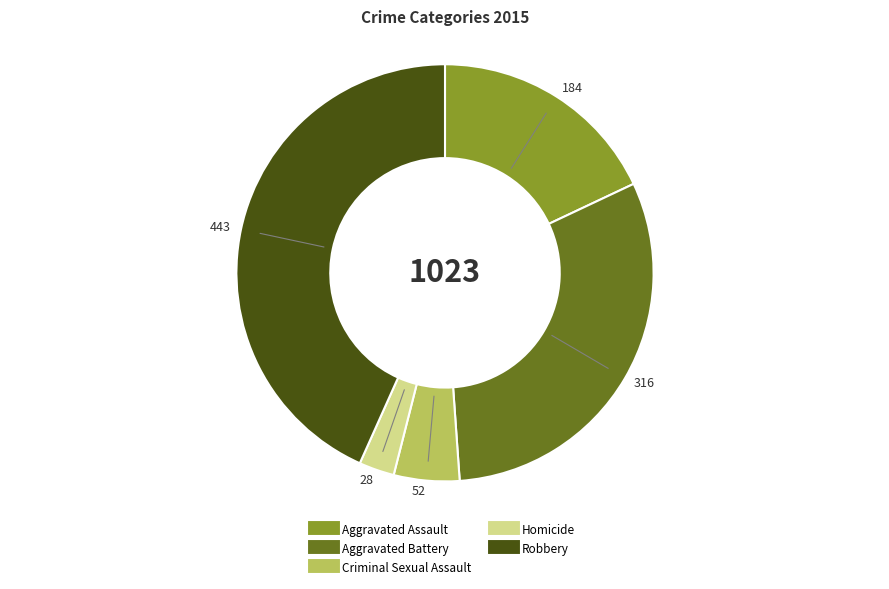

What is the ratio of the value at Aggravated Assault to the value at Aggravated Battery?

0.6